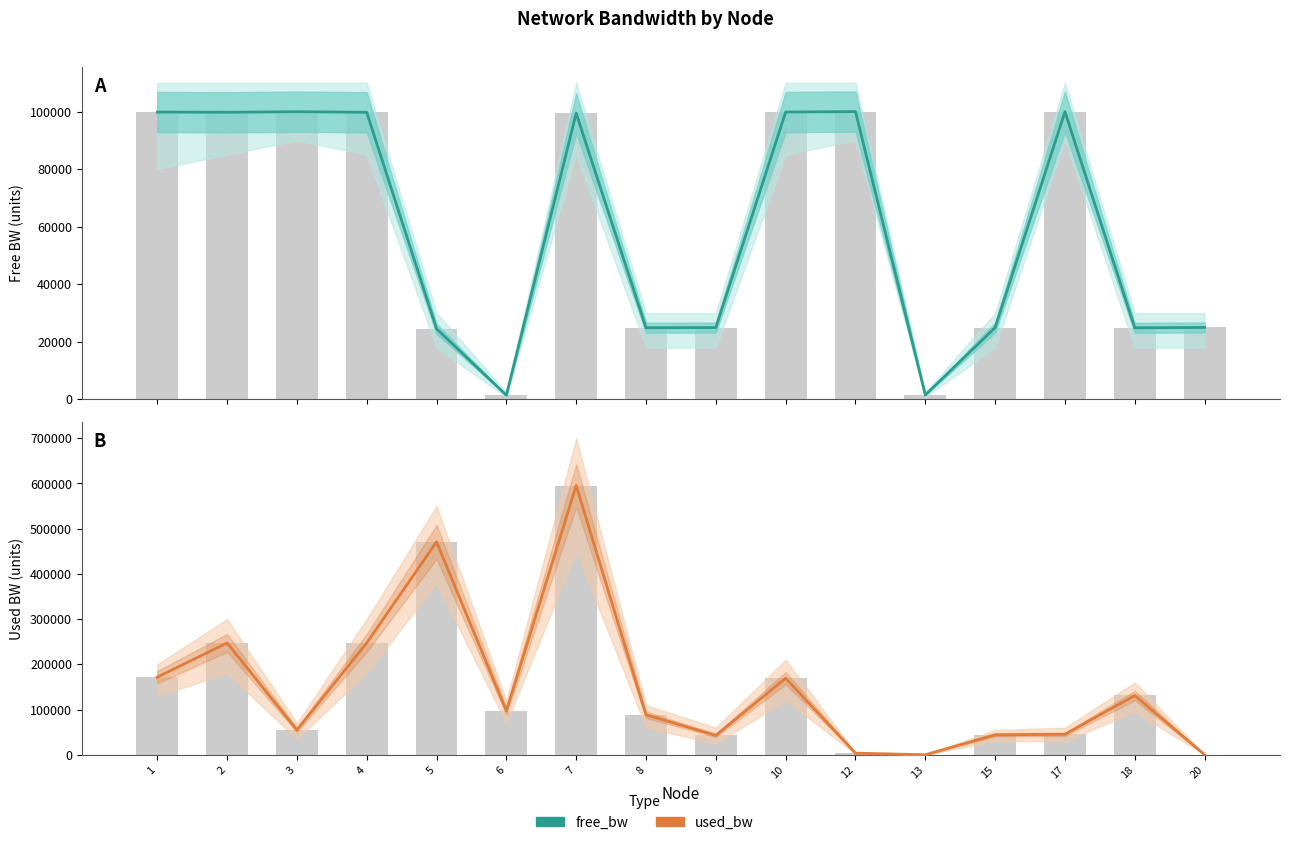

At which category is the sum across all series the highest?

7